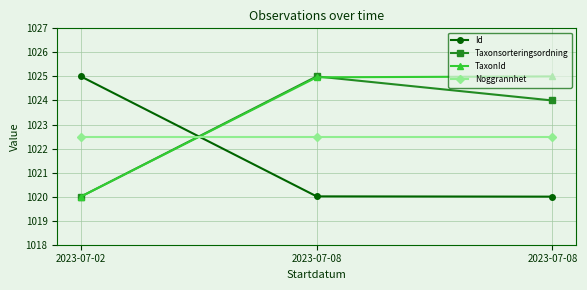

True or false: TaxonId has a value of 516.3 at 2023-07-08.

False